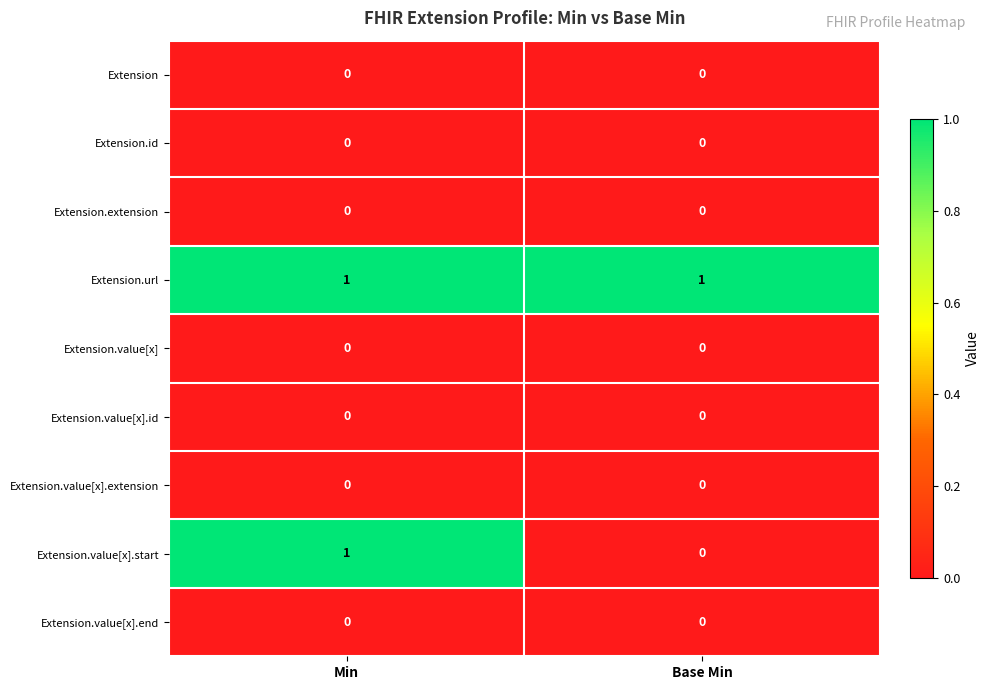

At how many categories does at least one series exceed 0?

2